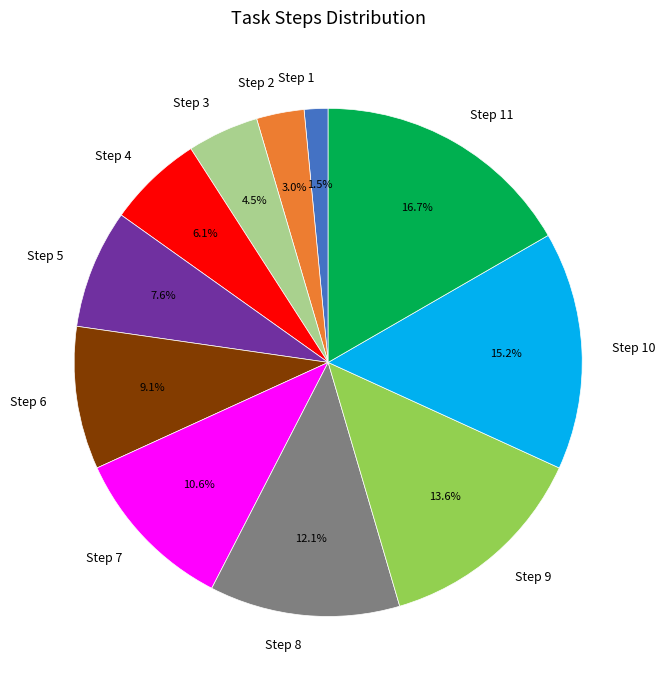

To the nearest percent, what portion does Step 5 represent?

8%